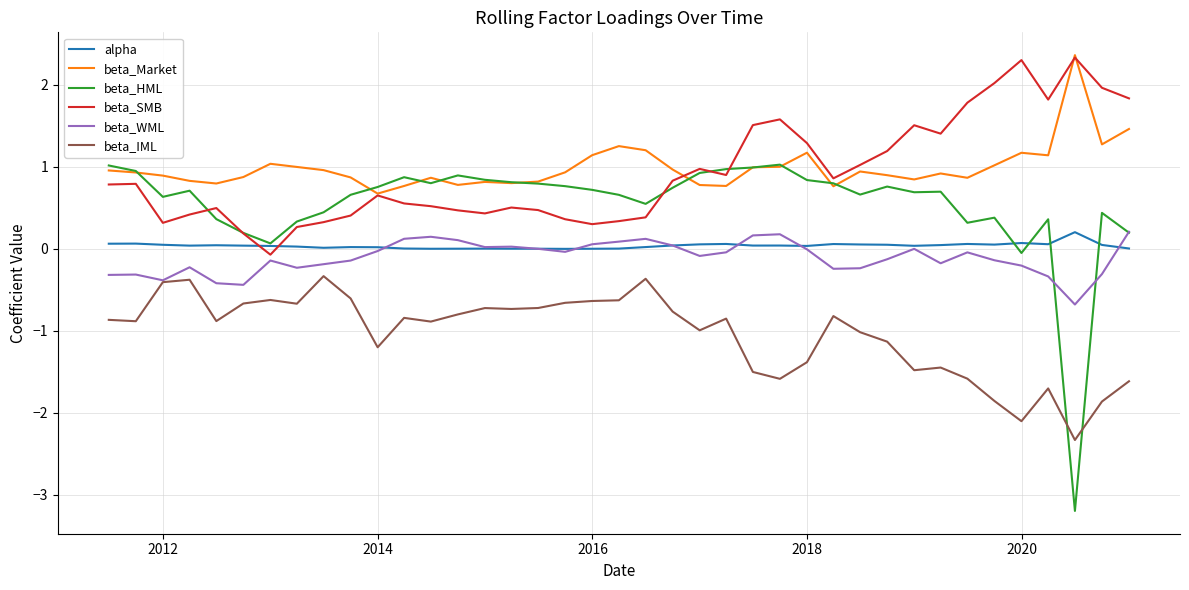

Which series has the largest range (max minus min)?

beta_HML